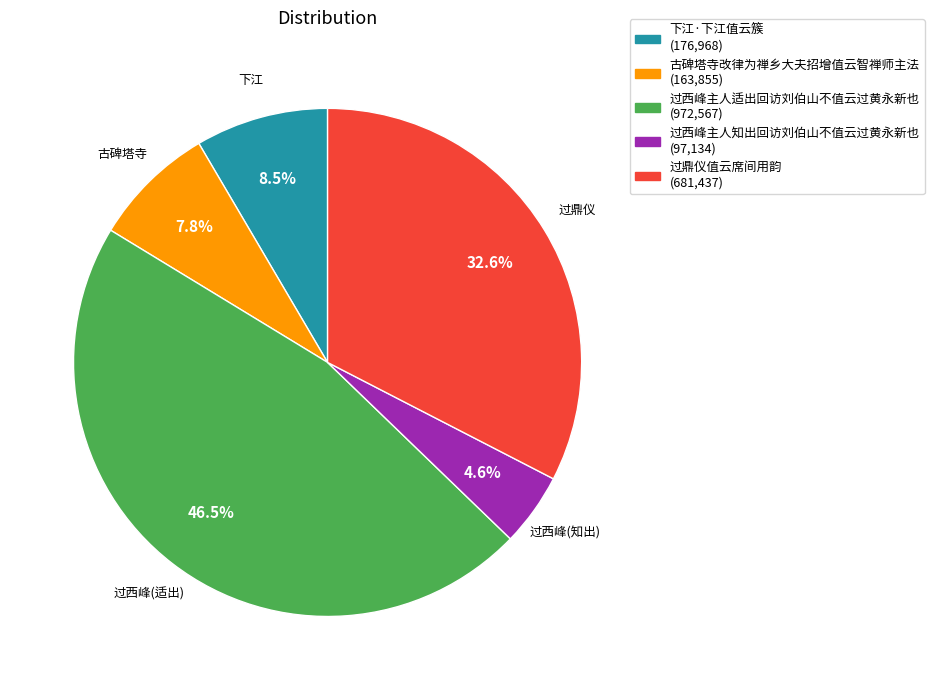

Which has a higher value, 过西峰主人知出回访刘伯山不值云过黄永新也 or 过西峰主人适出回访刘伯山不值云过黄永新也?

过西峰主人适出回访刘伯山不值云过黄永新也